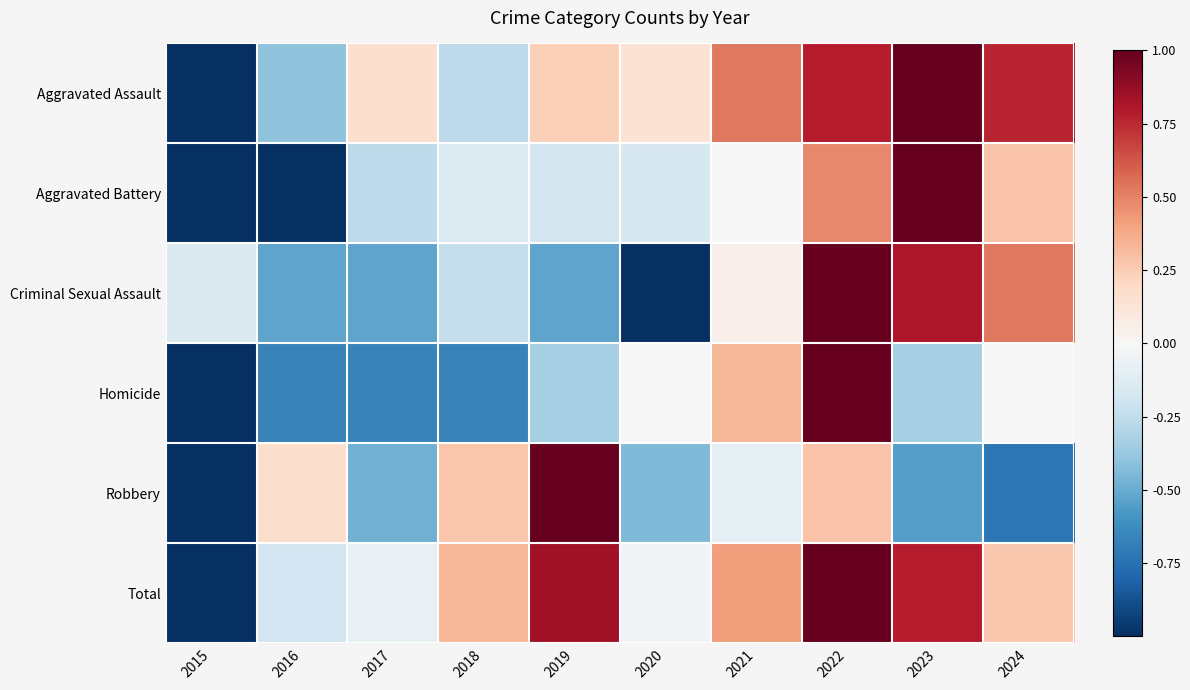

Between 2022 and 2016, which is larger?

2022